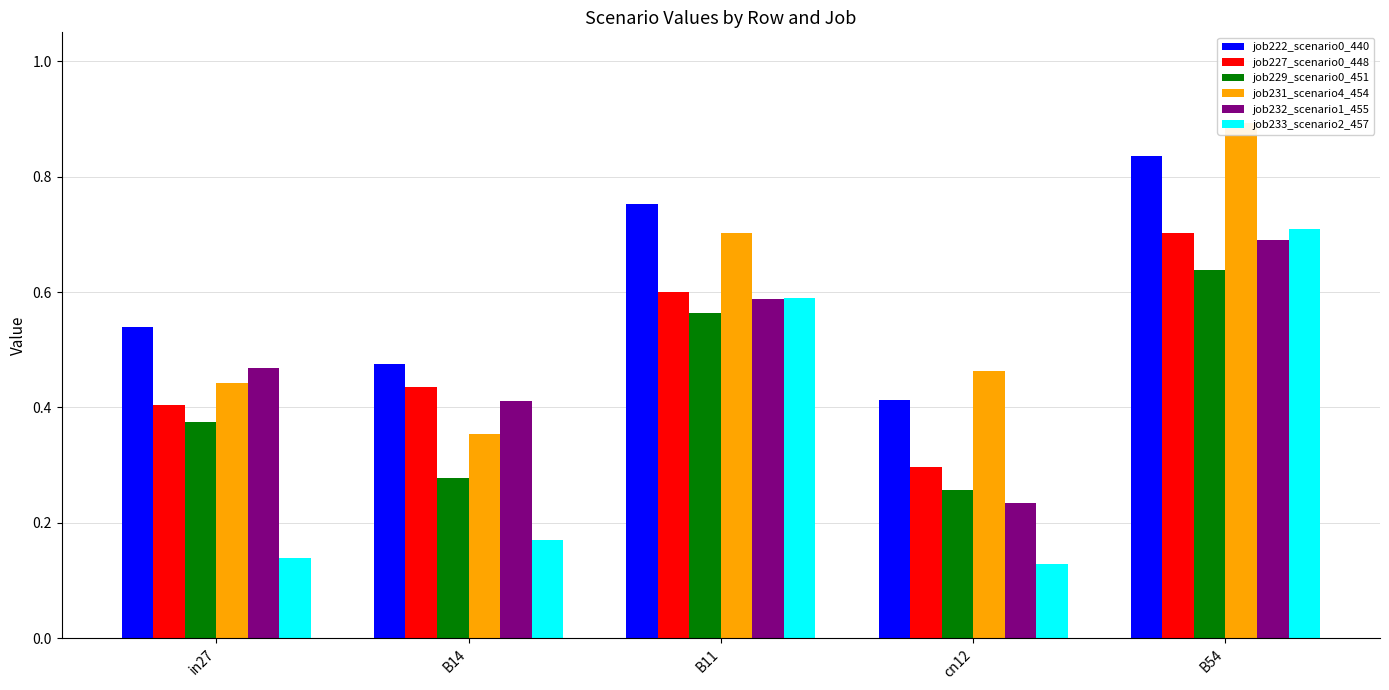

Does the chart contain stacked bars?

No